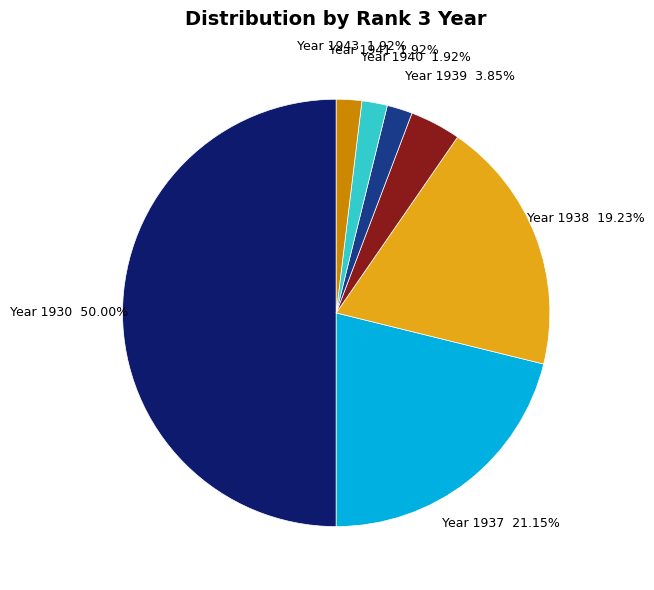

How many slices are in this pie chart?

7